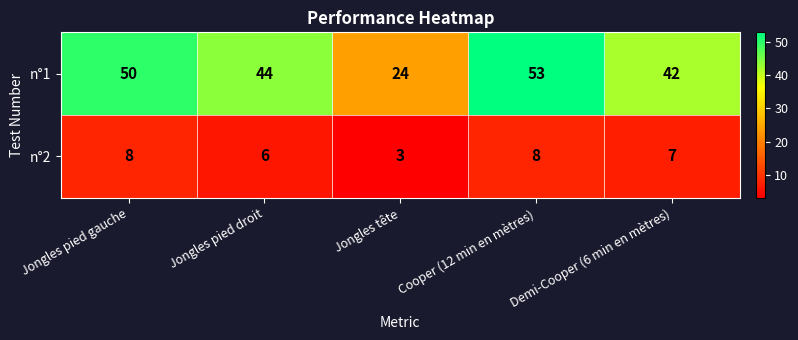

How many distinct data groups are displayed?

2